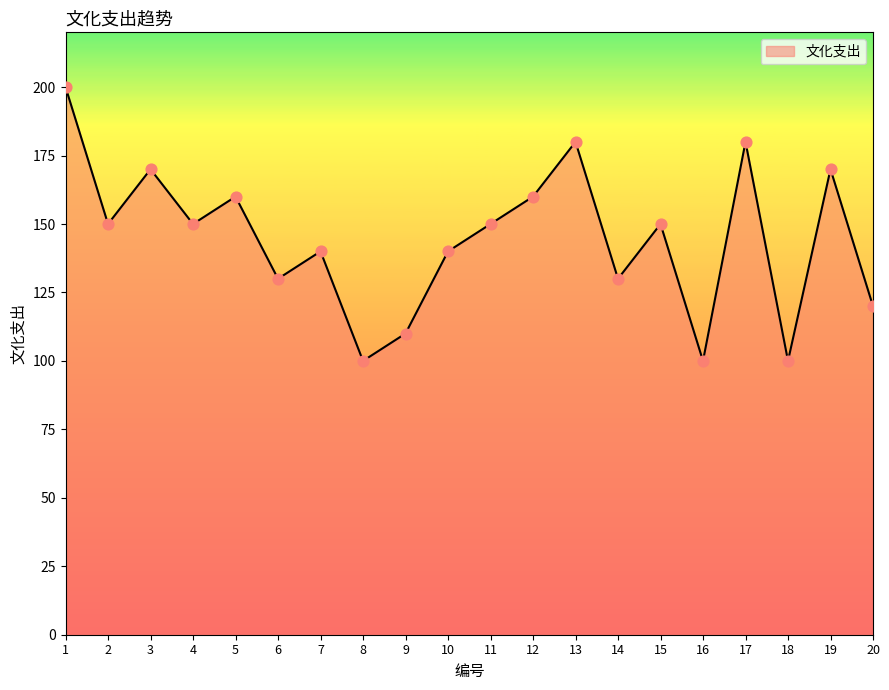

Which has a higher value, 18 or 4?

4